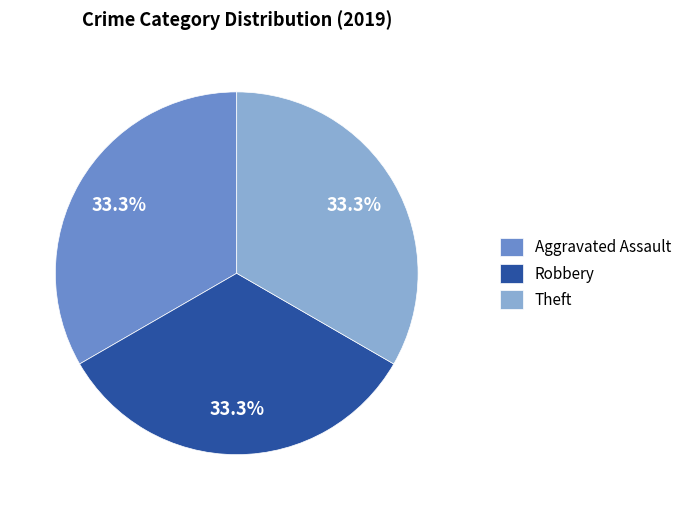

Does any single category account for the majority?

No